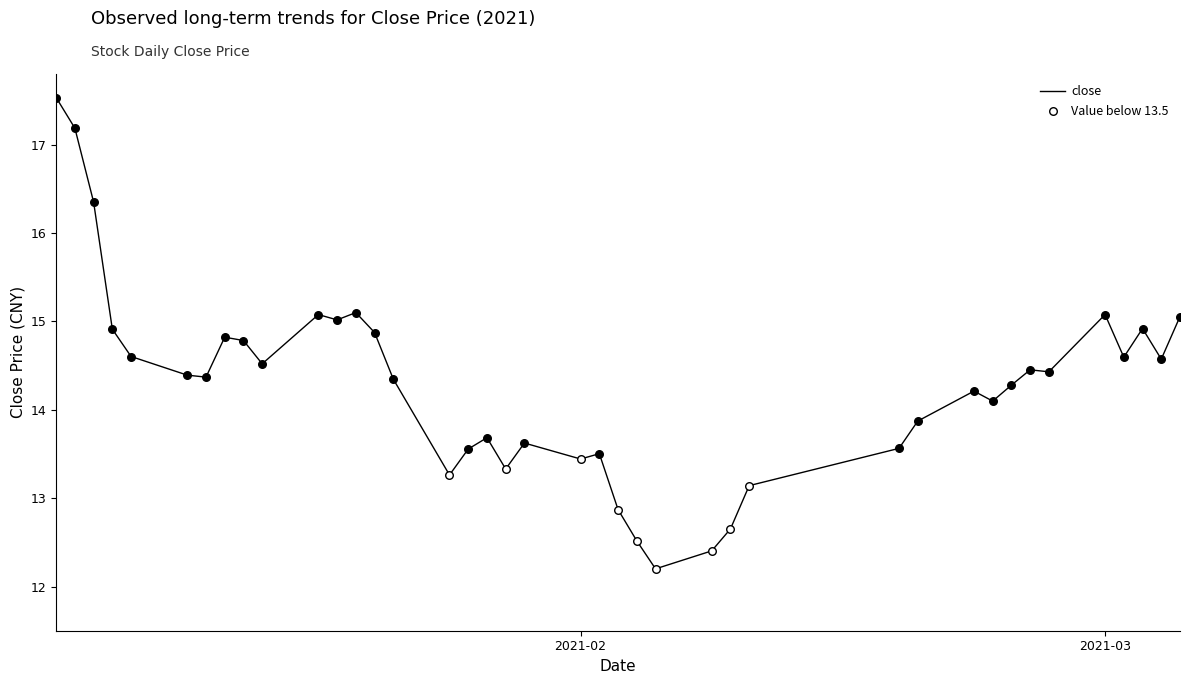

What is the difference between the maximum and minimum values?

5.3